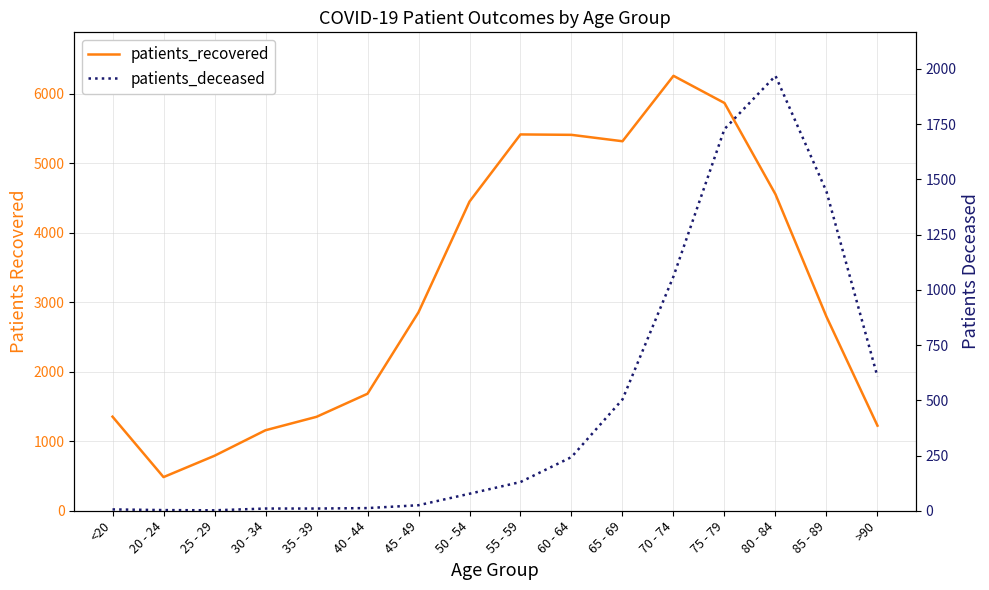

What is the label of the 13th point from the left?

75 - 79